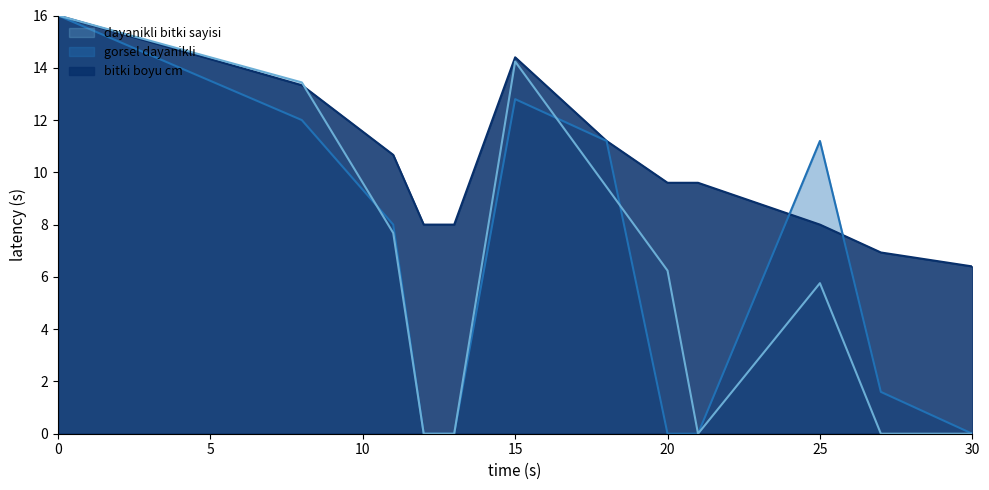

What is the value of the gorsel dayanikli point at the 3rd from the left?

8.0